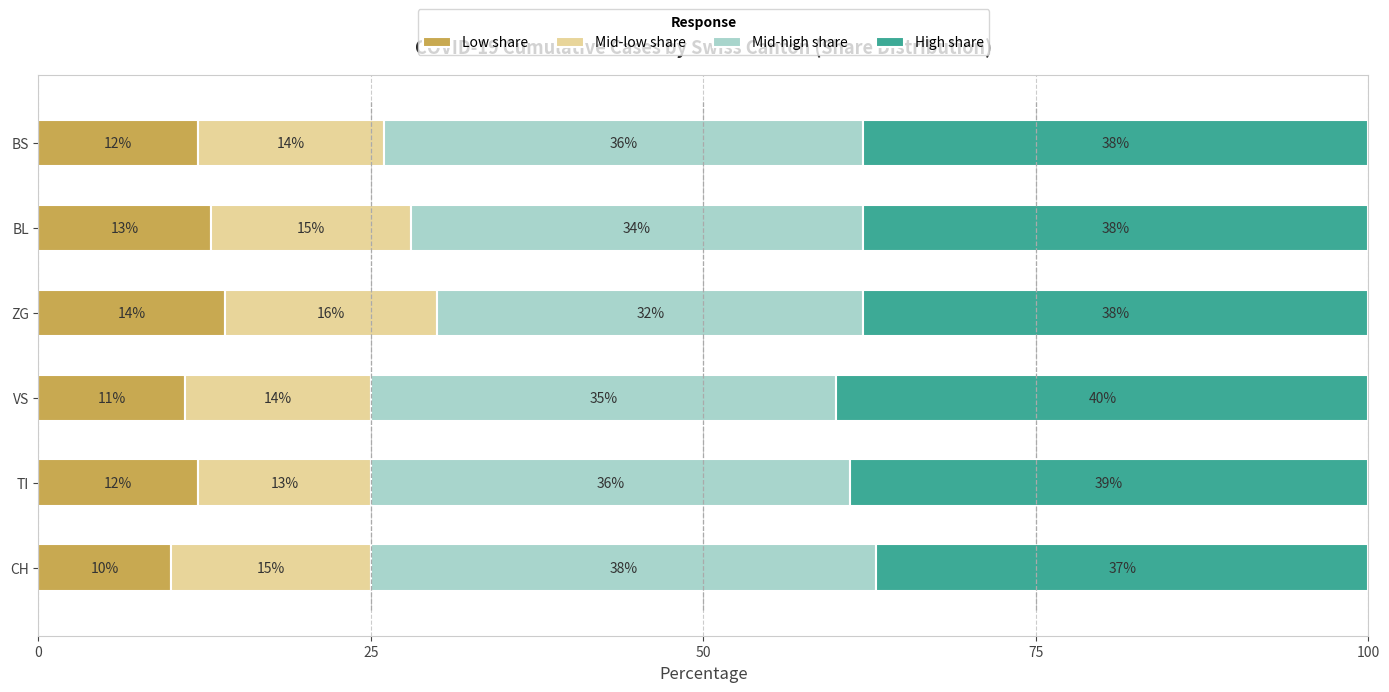

Is it true that Low share equals 17 at TI?

False